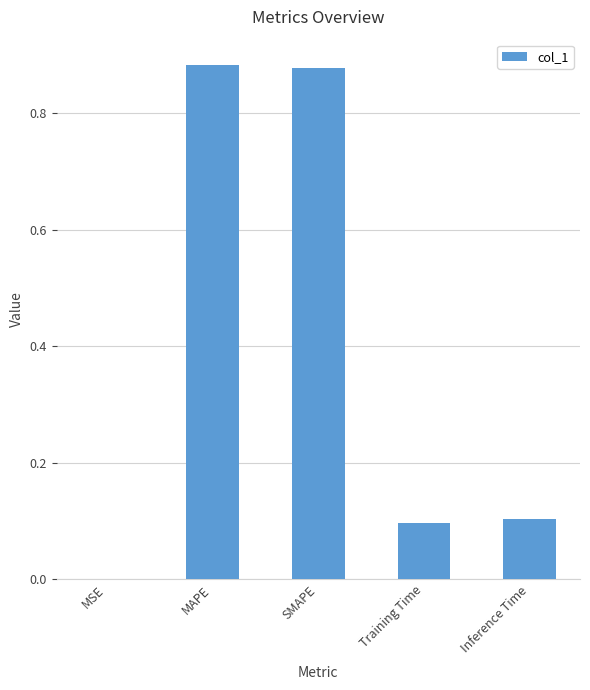

Which has a higher value, Training Time or SMAPE?

SMAPE